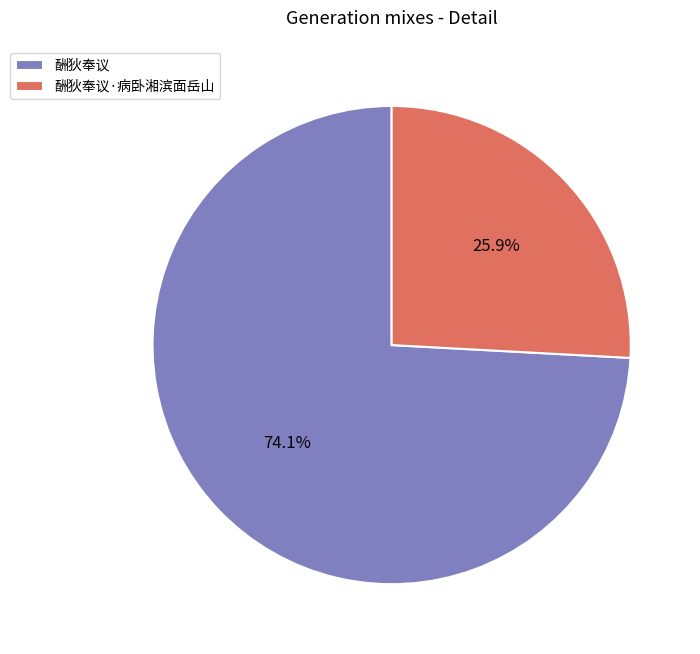

What percentage is NOT represented by 酬狄奉议·病卧湘滨面岳山?

74.1%